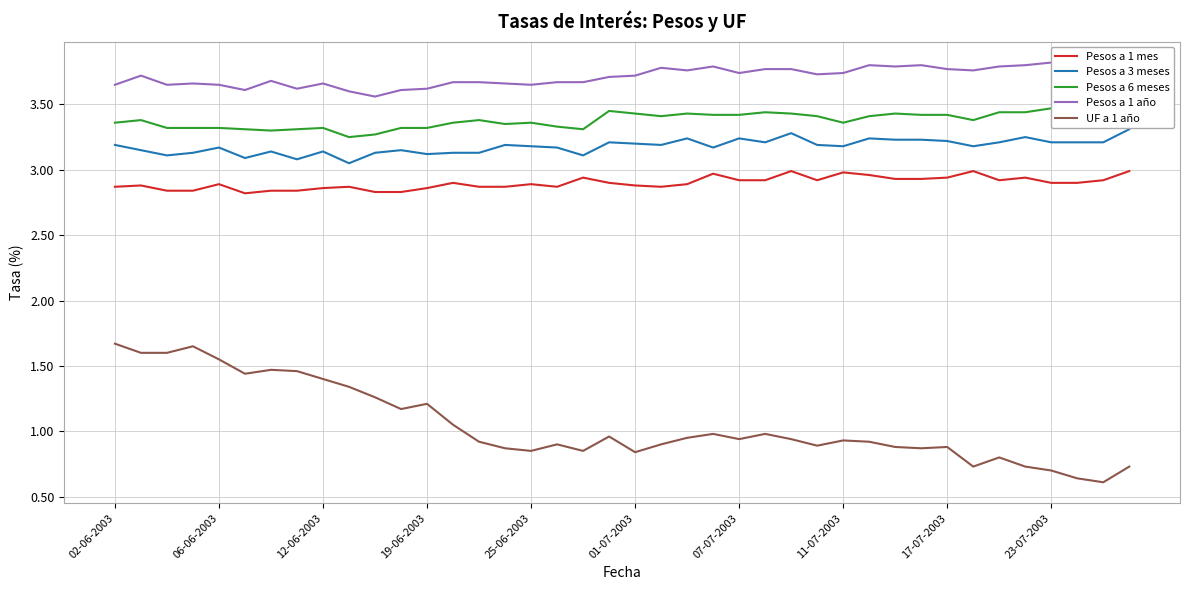

True or false: UF a 1 año and Pesos a 1 mes cross at least once.

False